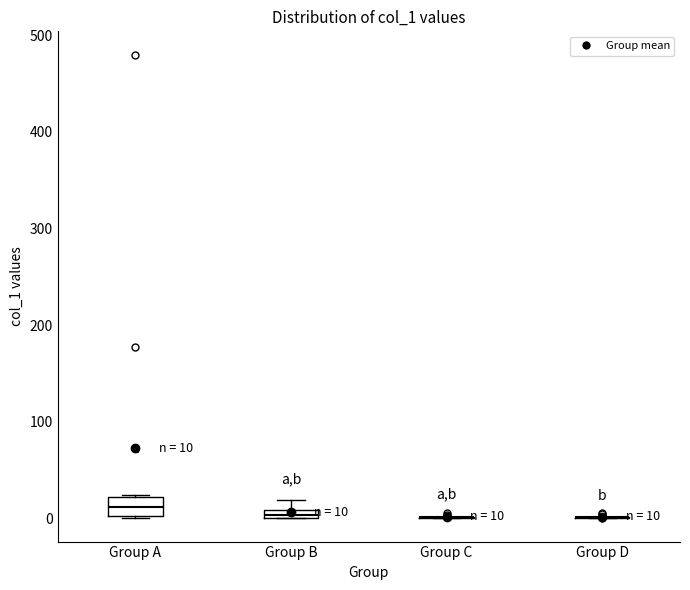

Which box is the tallest, from its lower edge to its upper edge?

Group A